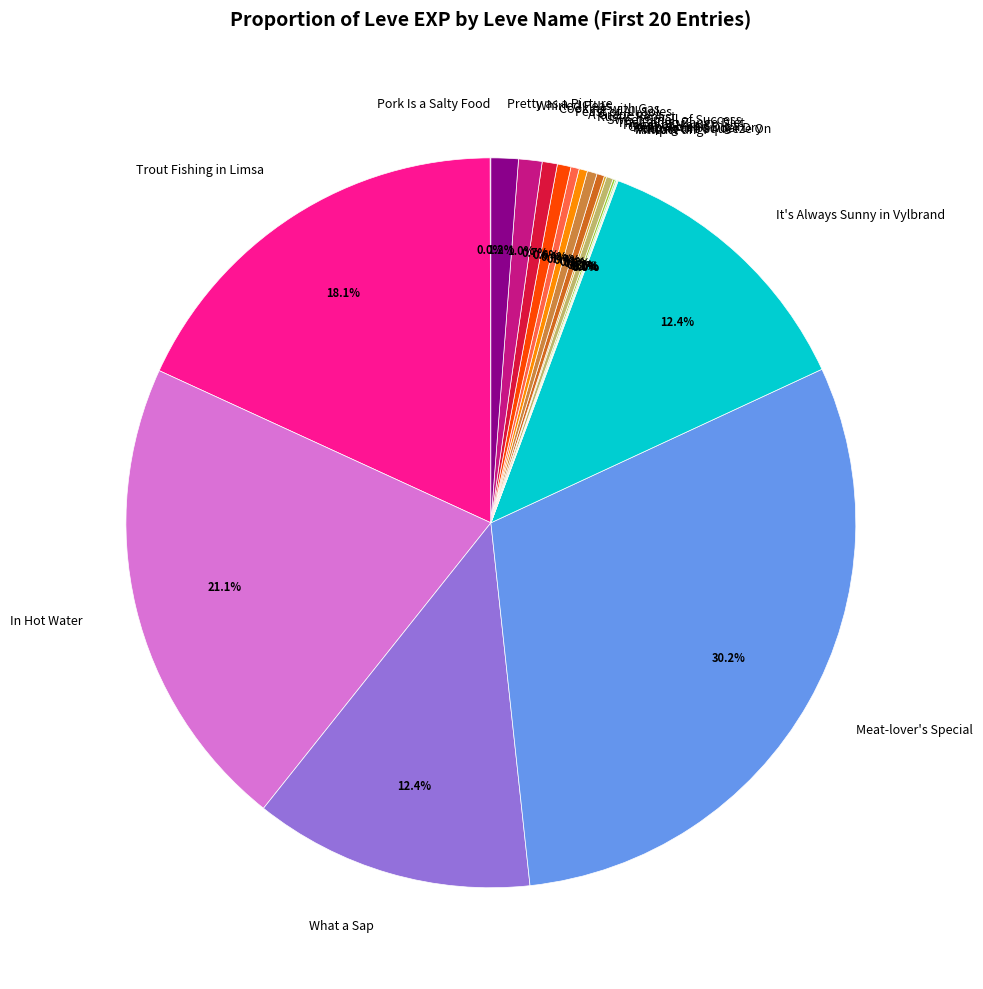

What percentage do Pretty as a Picture and In Hot Water together represent?

22.3%